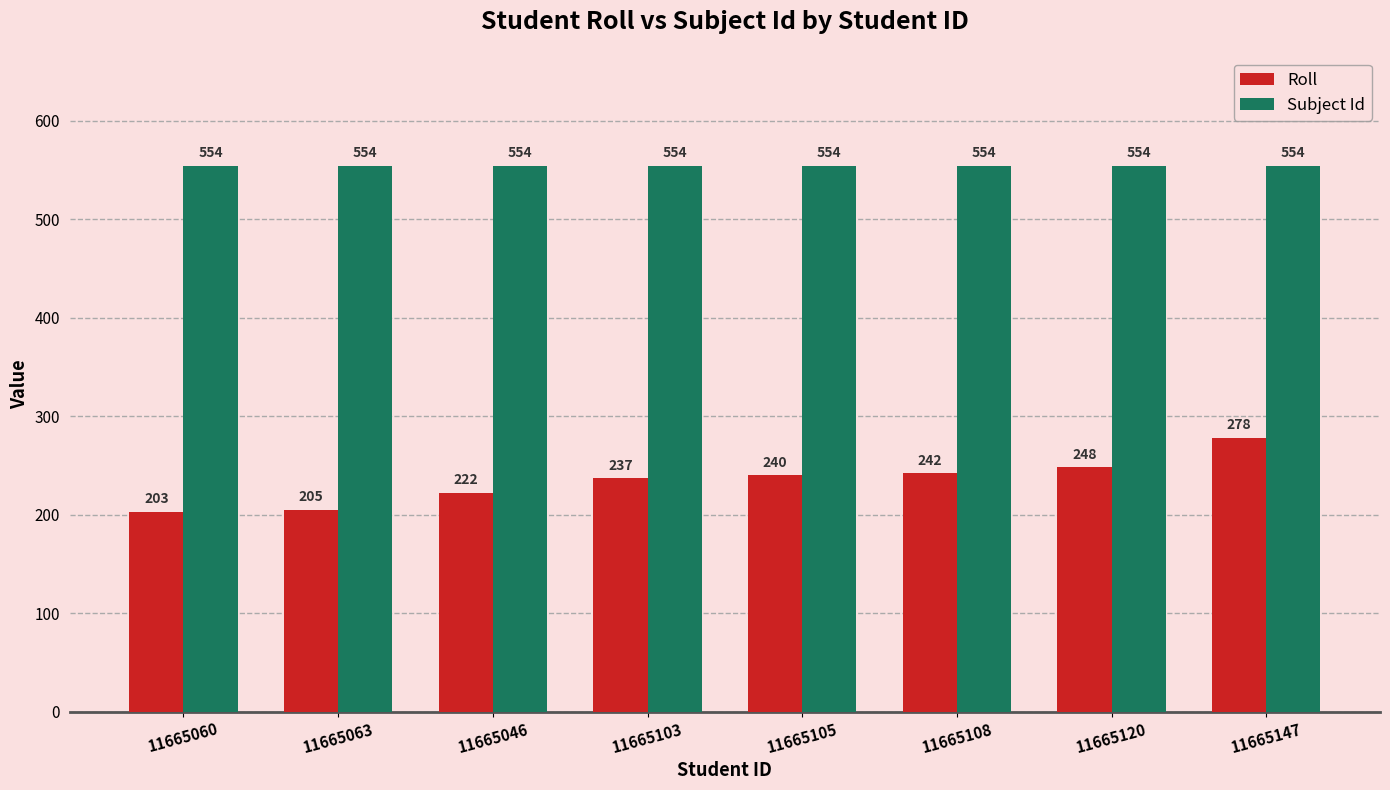

Which series has the largest total across all categories?

Subject Id